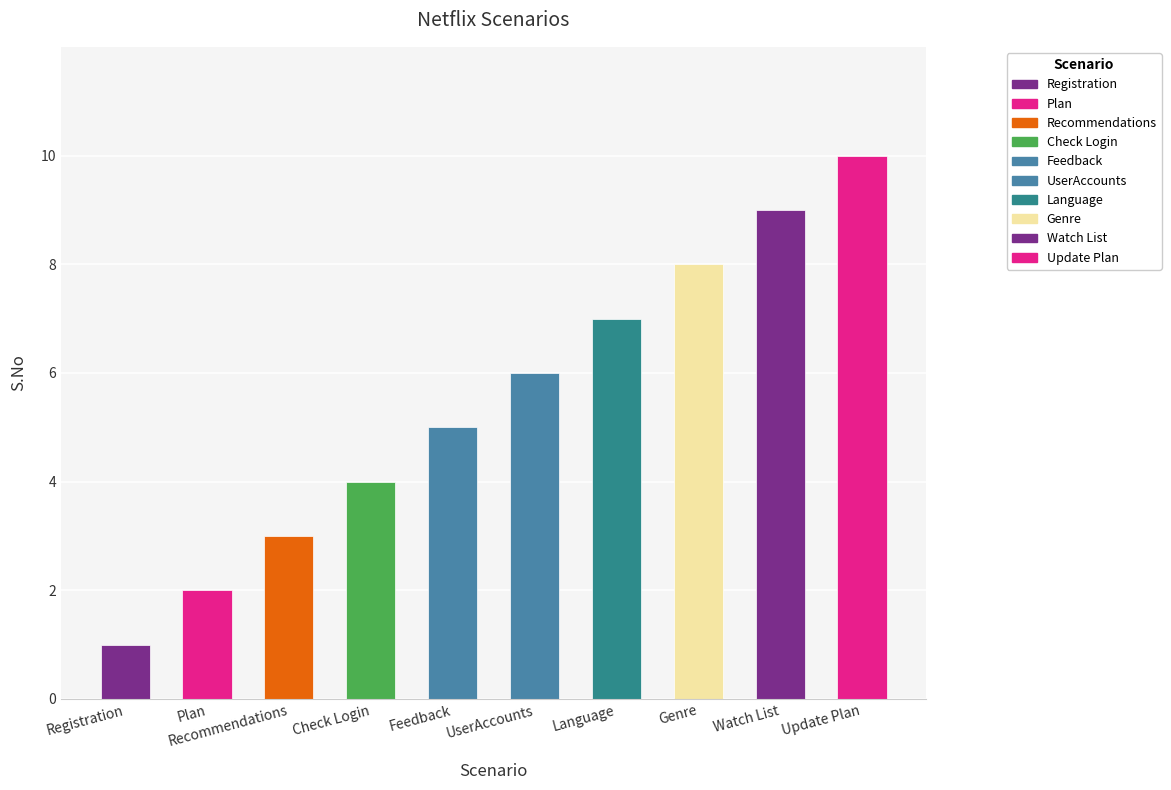

List the labels in order of value, largest first.

Update Plan, Watch List, Genre, Language, UserAccounts, Feedback, Check Login, Recommendations, Plan, Registration